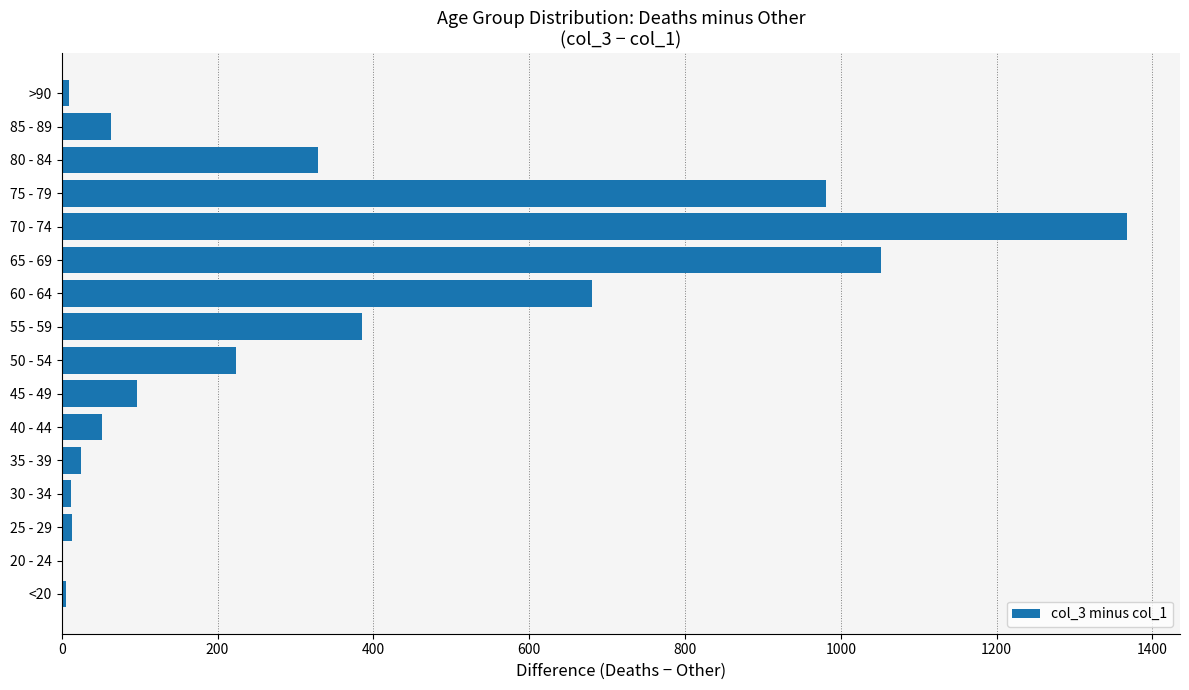

At which category does the chart reach its peak across all series?

70 - 74